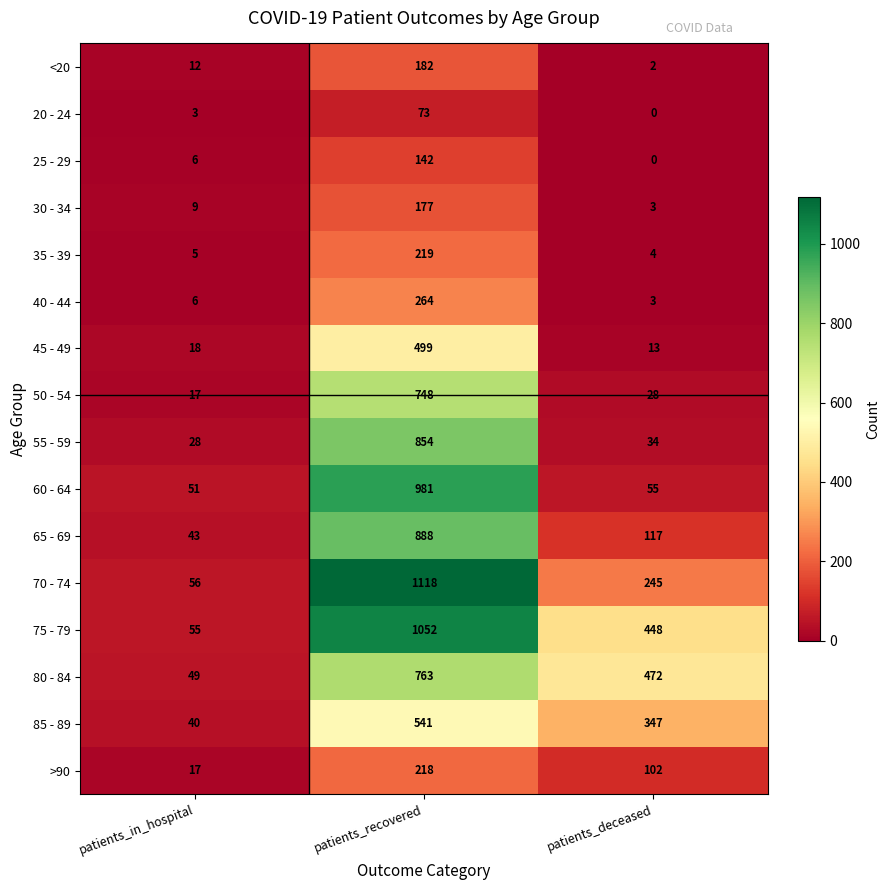

What is the average value of the 55 - 59 series?

305